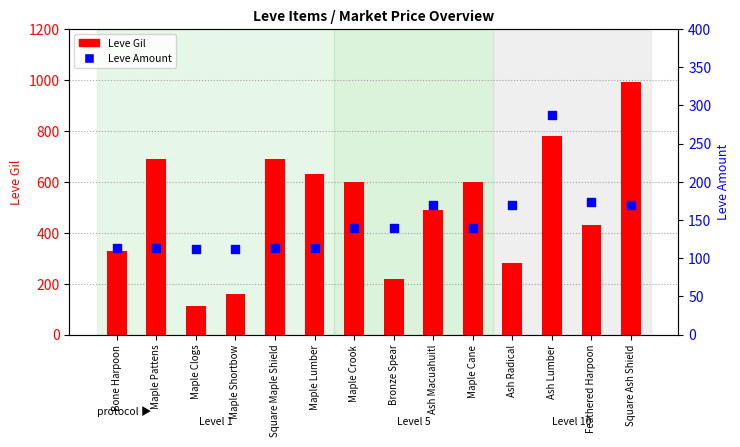

At which category is the sum across all series the highest?

Square Ash Shield